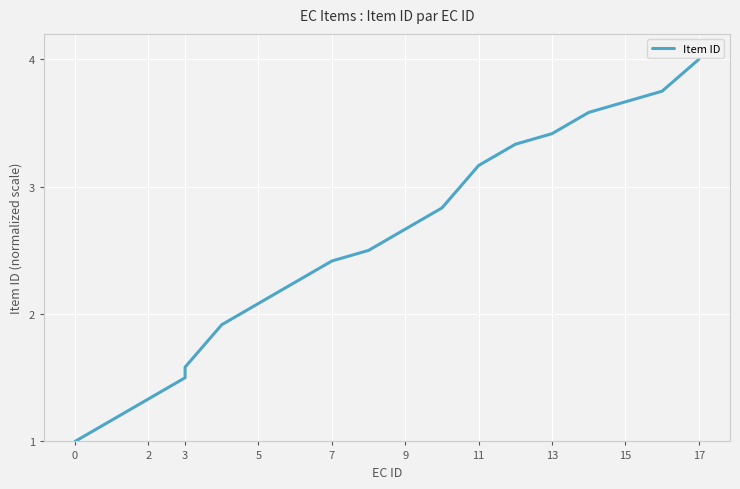

What is the difference between the values at 5 and 12?

1.7